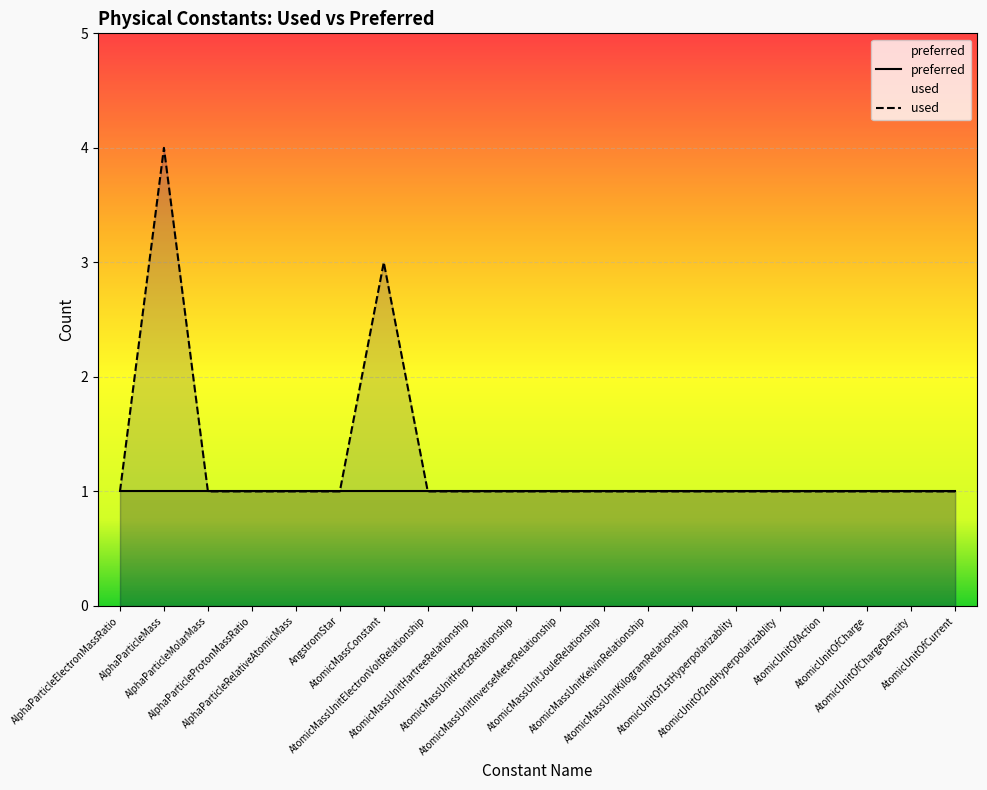

The chart shows a value of 1 at AtomicMassUnitHartreeRelationship. True or false?

True